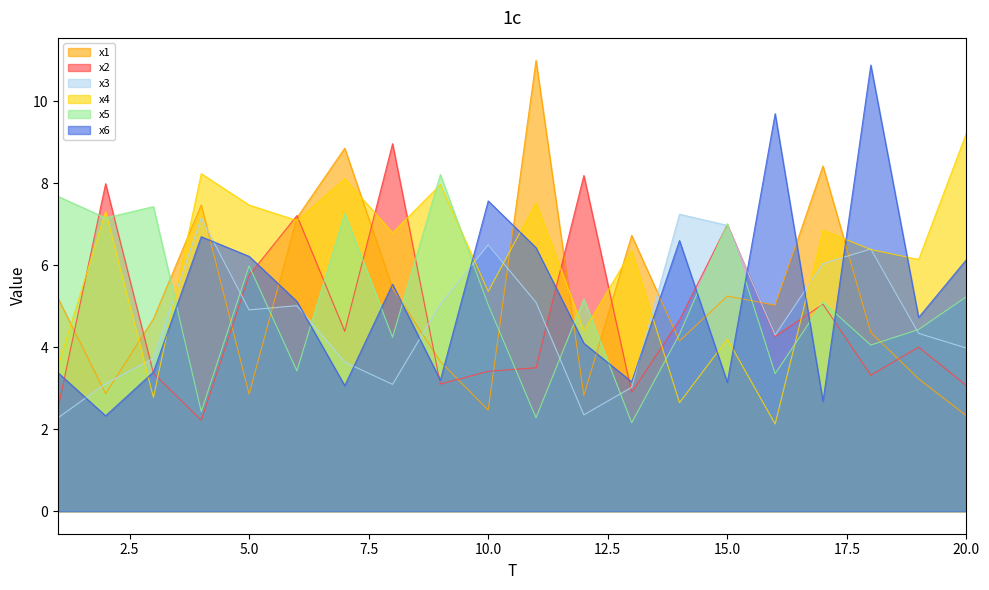

True or false: x4 and x2 cross at least once.

True